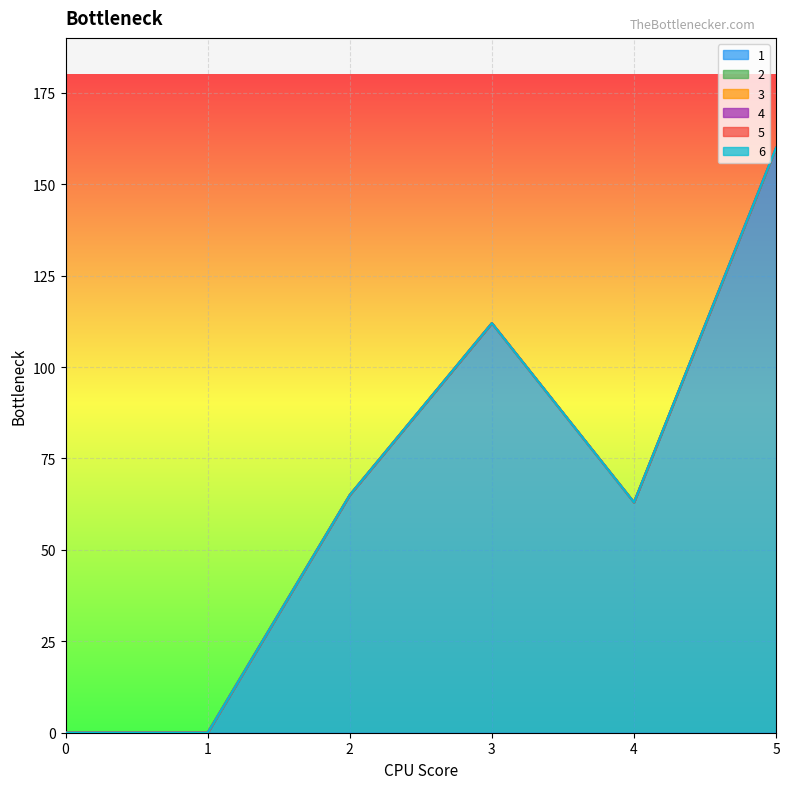

Which series changed the most between 0 and 3?

1